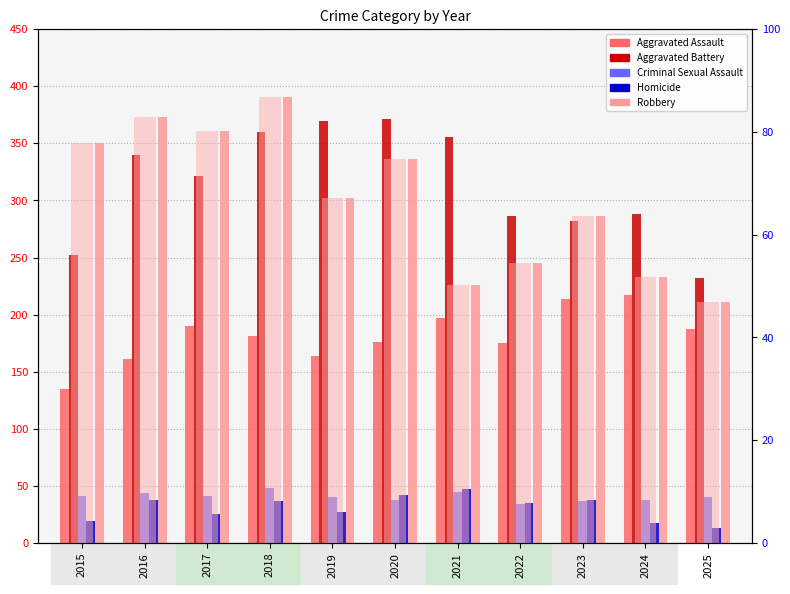

Is it true that Robbery % of max equals 80.2 at 2017?

True